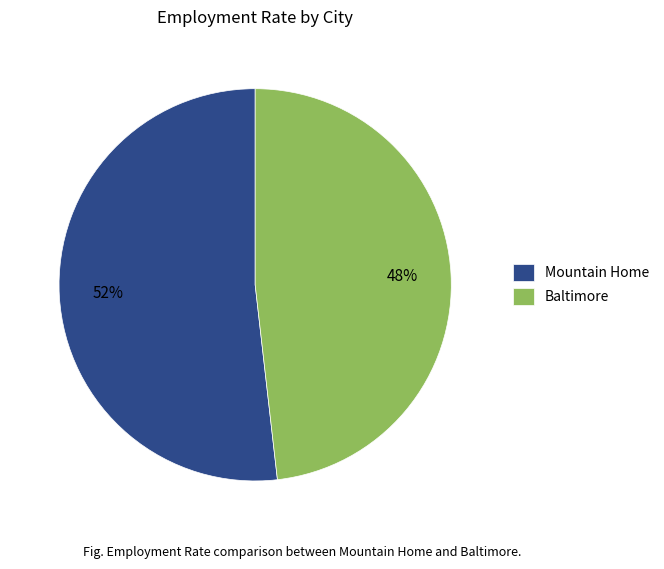

Which category has the smallest portion of the pie?

Baltimore